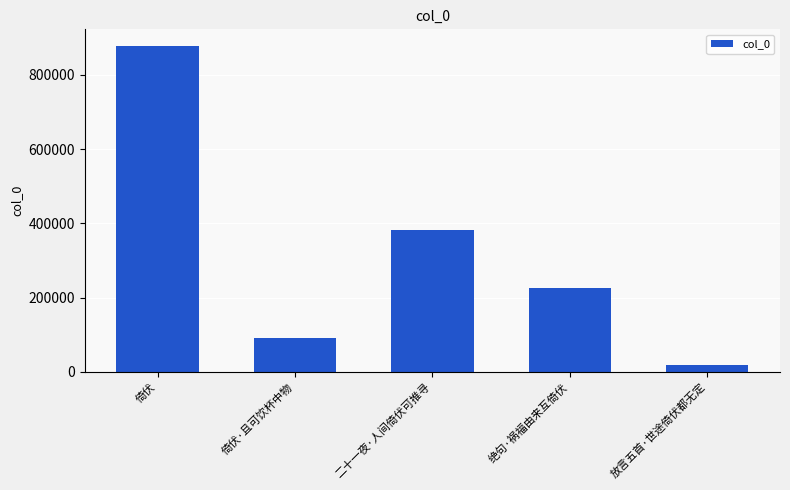

How many data points are less than 225037?

2